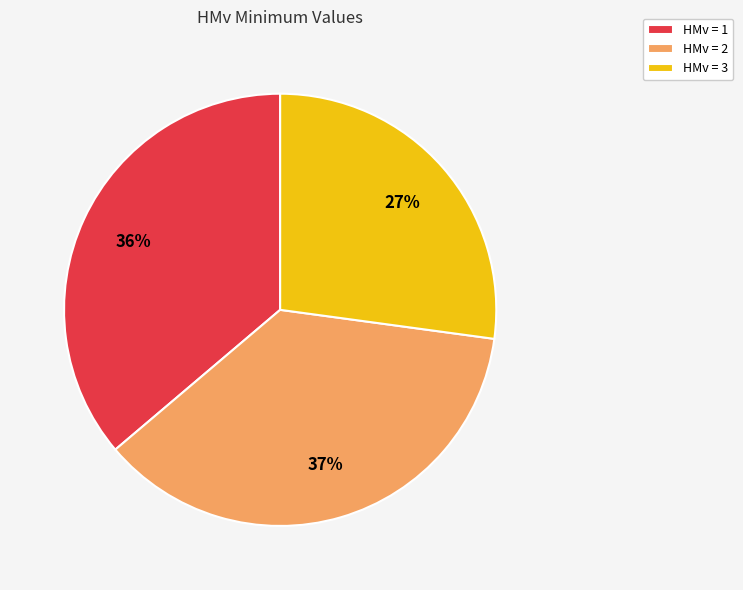

Which has a higher value, HMv = 1 or HMv = 3?

HMv = 1